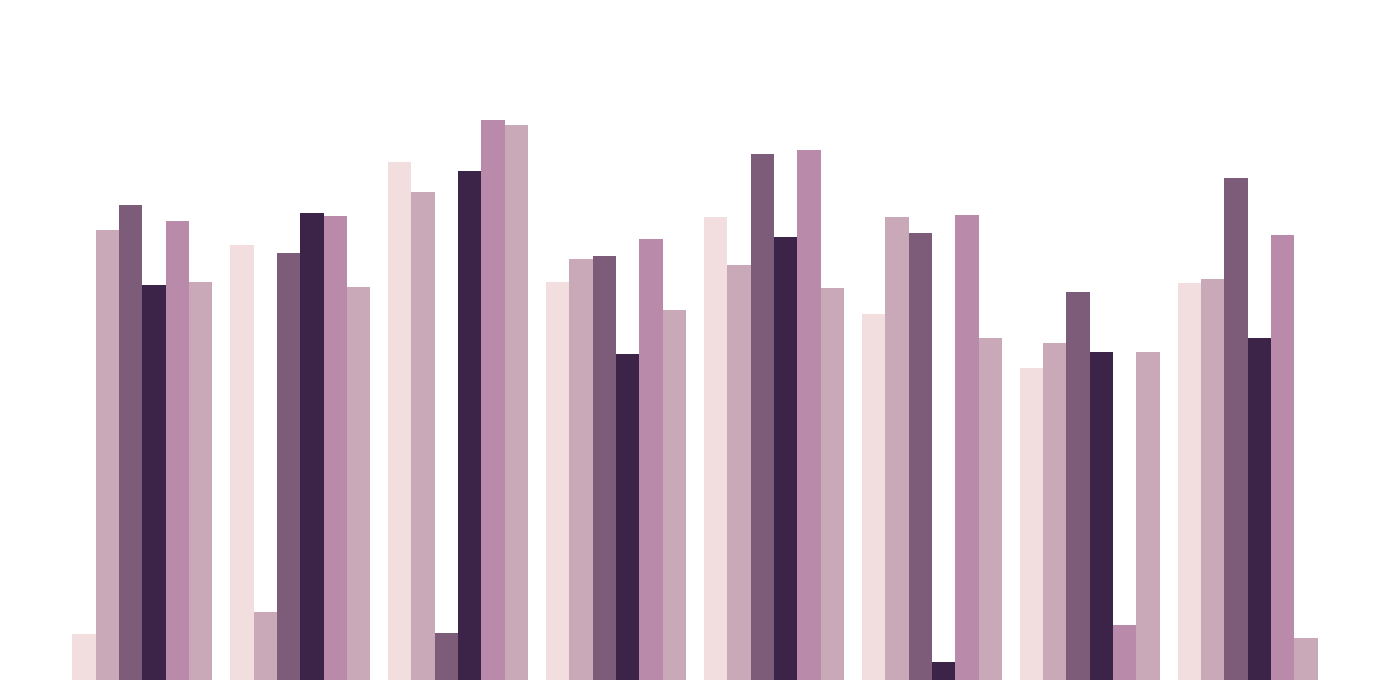

The col_6 series shows 0.2 at −1. True or false?

False